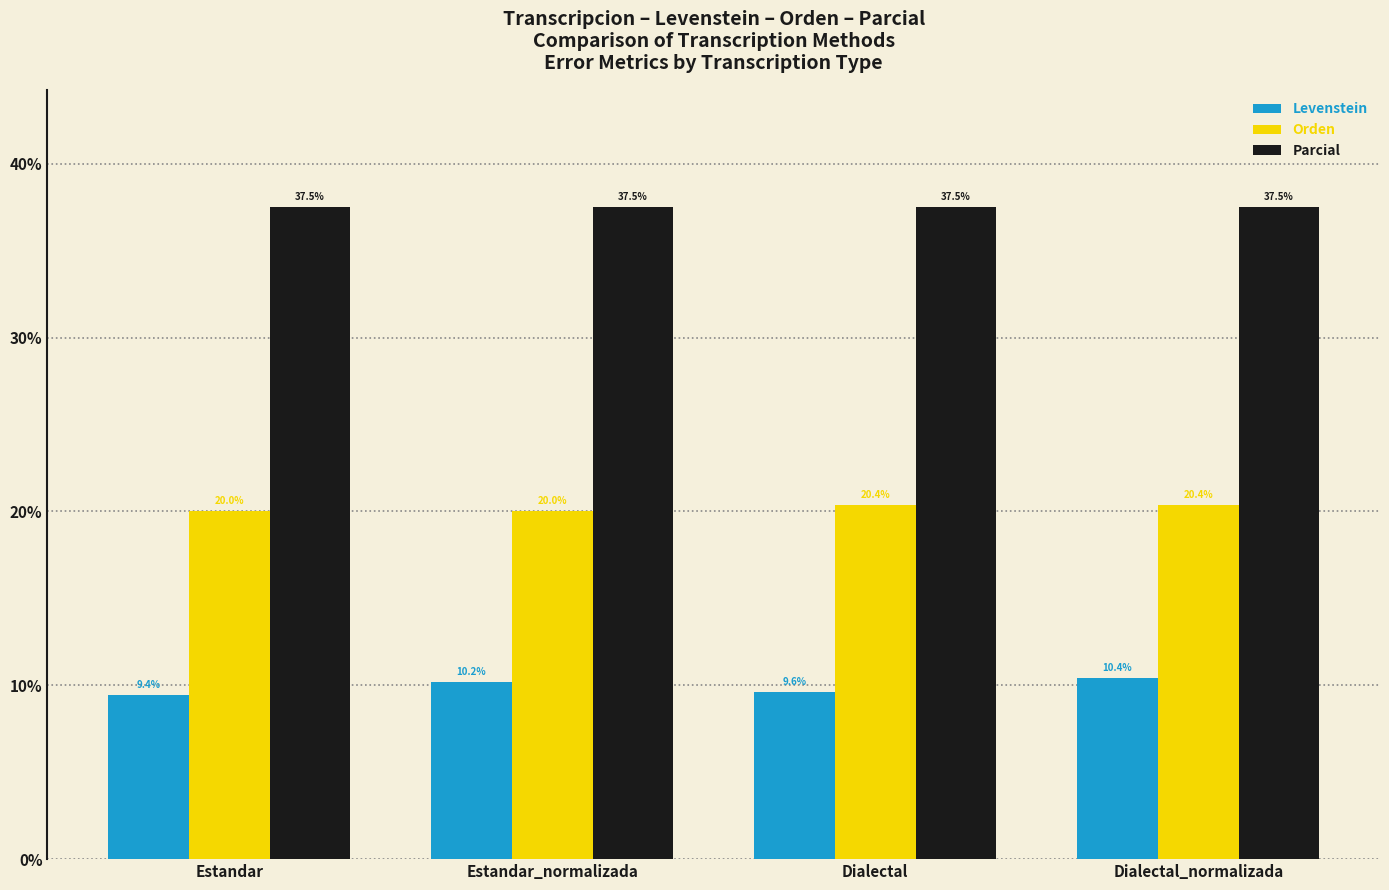

List the series in order of their overall mean, lowest first.

Levenstein, Orden, Parcial